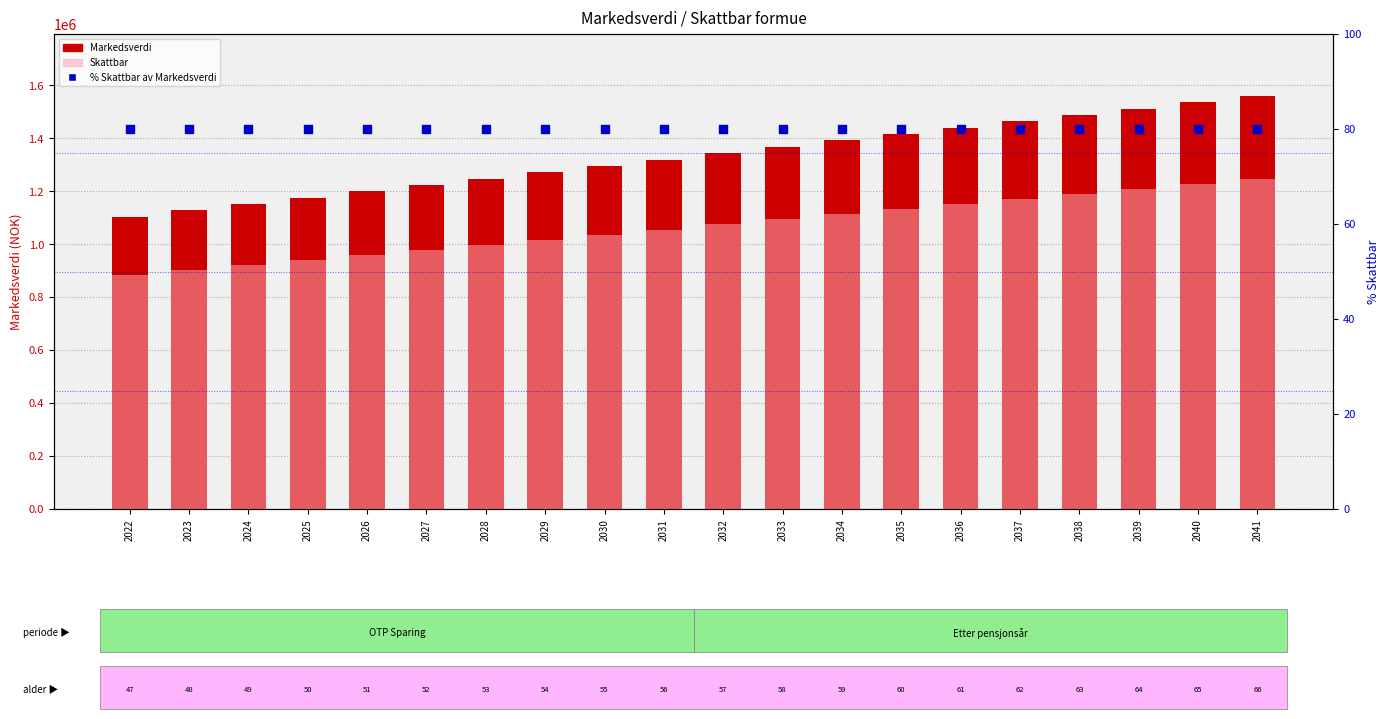

What is the total value across all series at 2026?

2160080